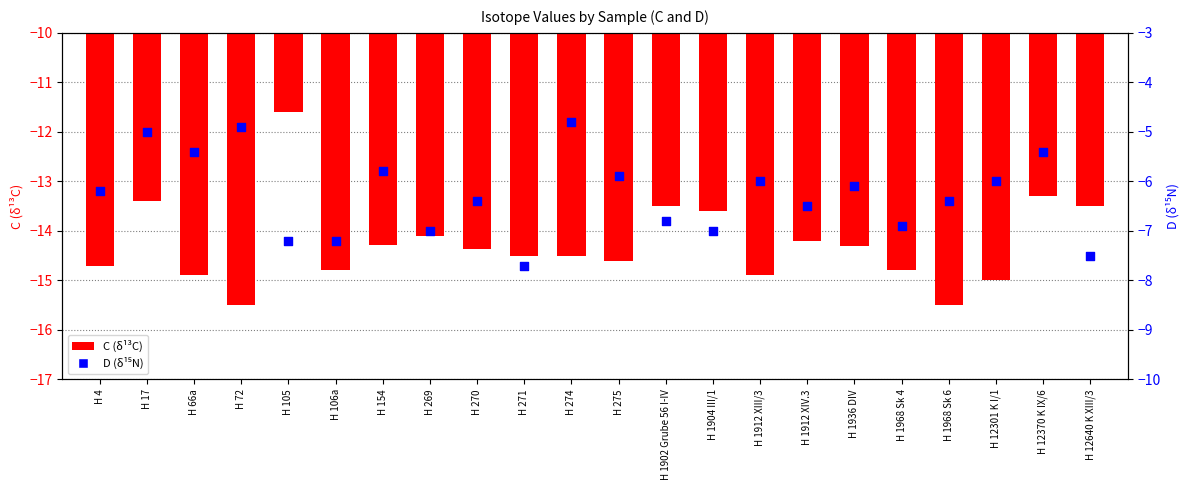

Which series has the widest spread of Y values?

C (δ13C)